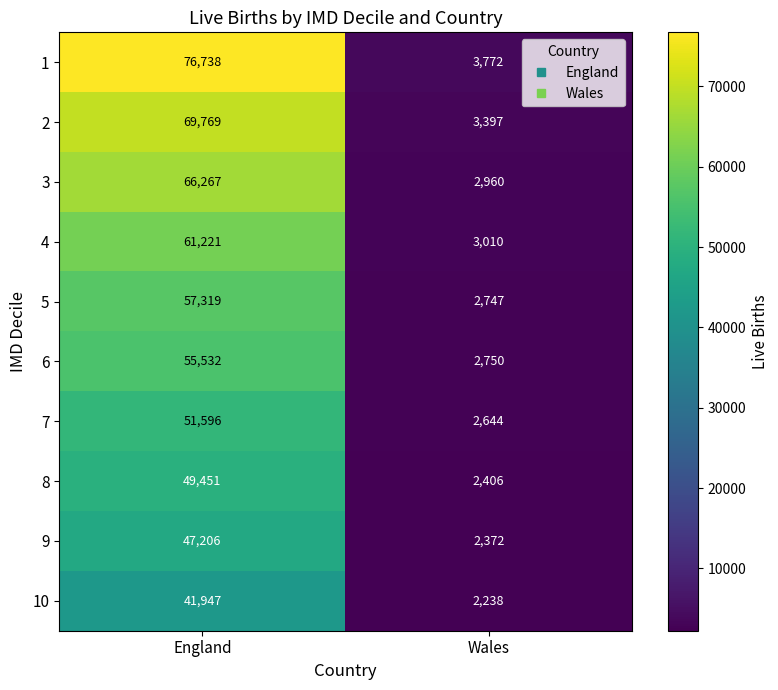

Reading left to right, extract all data points from this chart.

1: 76738	3772
2: 69769	3397
3: 66267	2960
4: 61221	3010
5: 57319	2747
6: 55532	2750
7: 51596	2644
8: 49451	2406
9: 47206	2372
10: 41947	2238